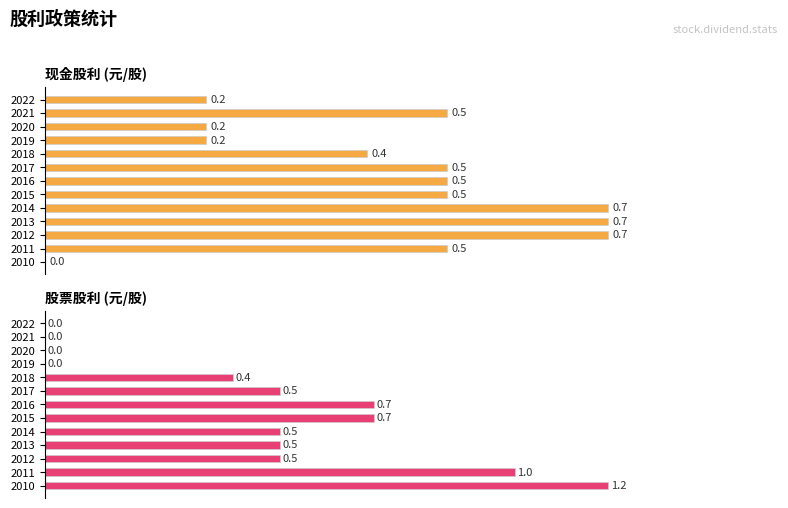

The value of 股票股利 at 2016 is 1.0. True or false?

False